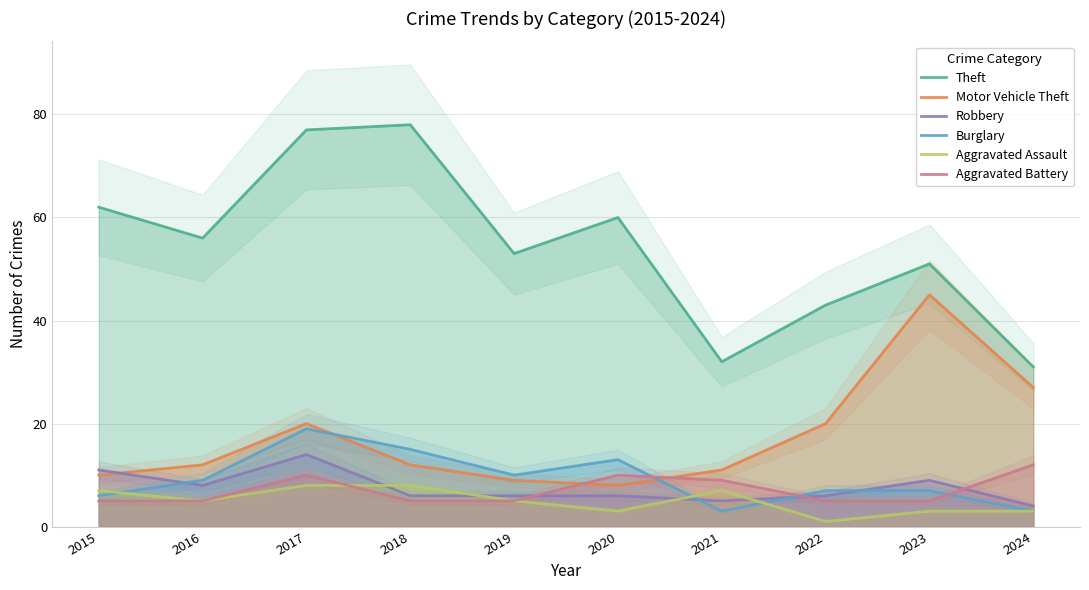

Where is the first local minimum for Robbery?

2016